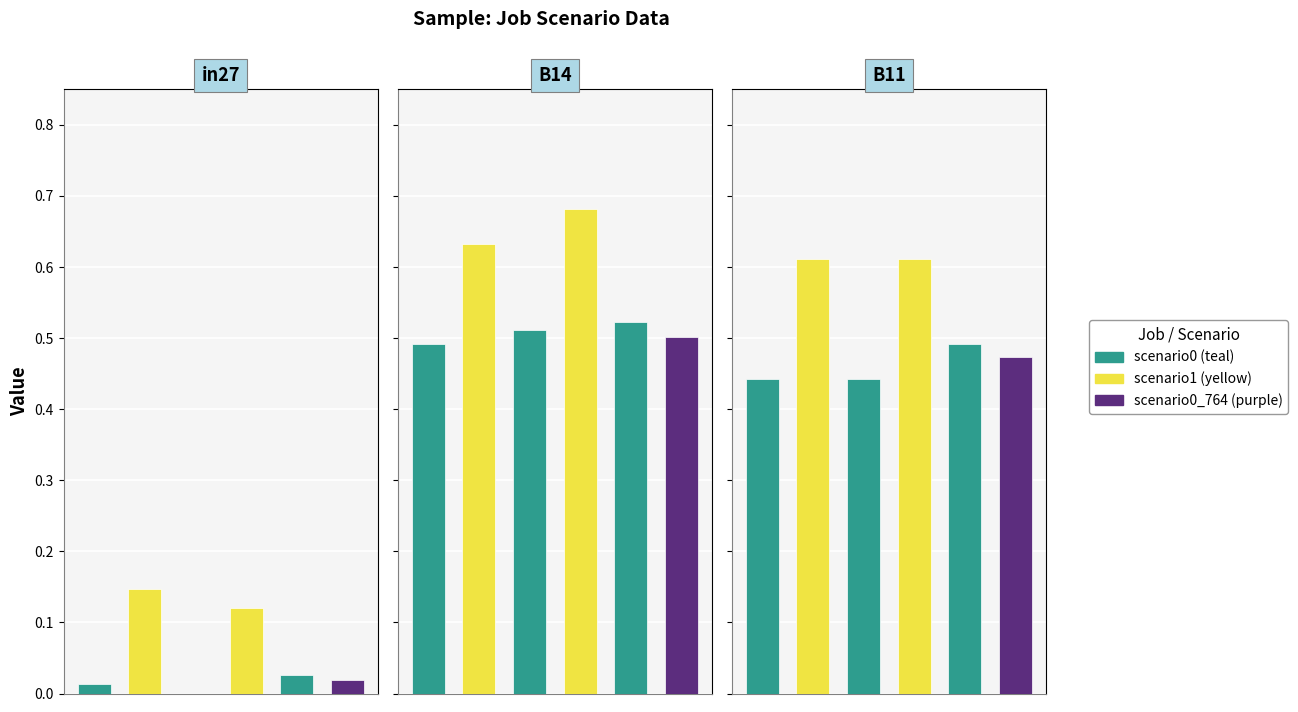

What position from the left is B11?

3